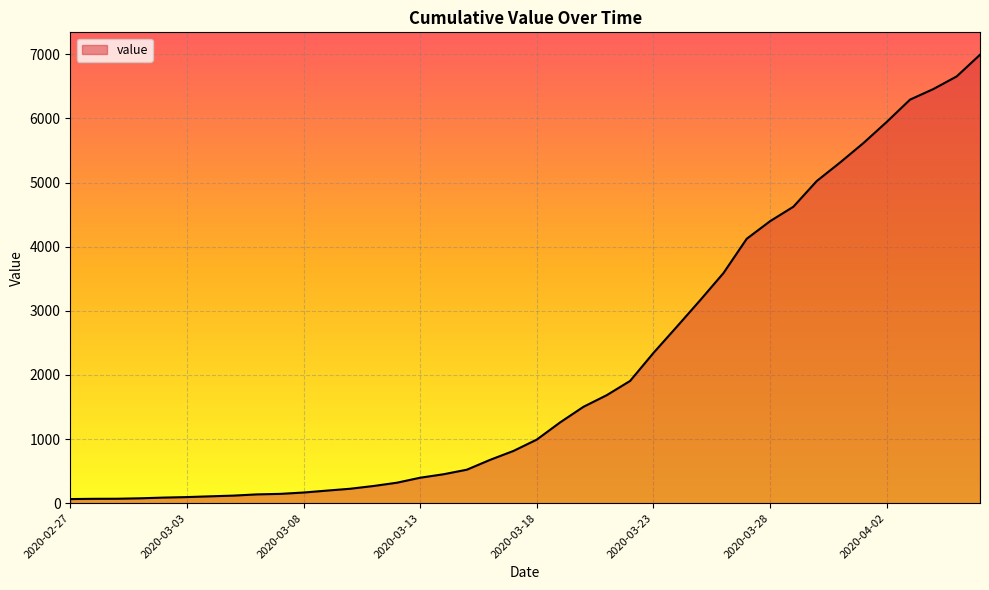

What is the greatest value displayed?

6994